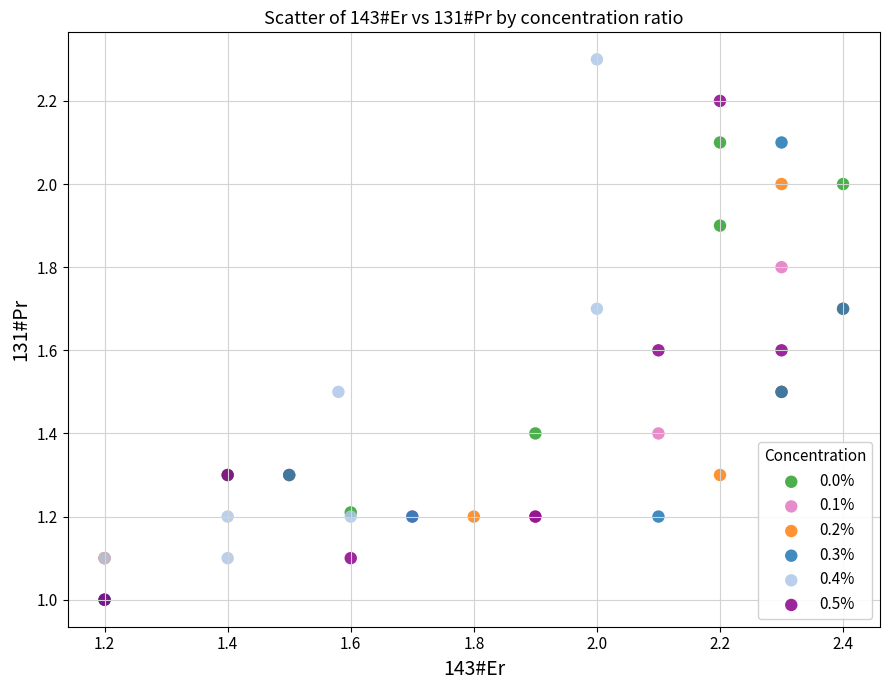

Which series reaches the maximum Y coordinate?

0.4%